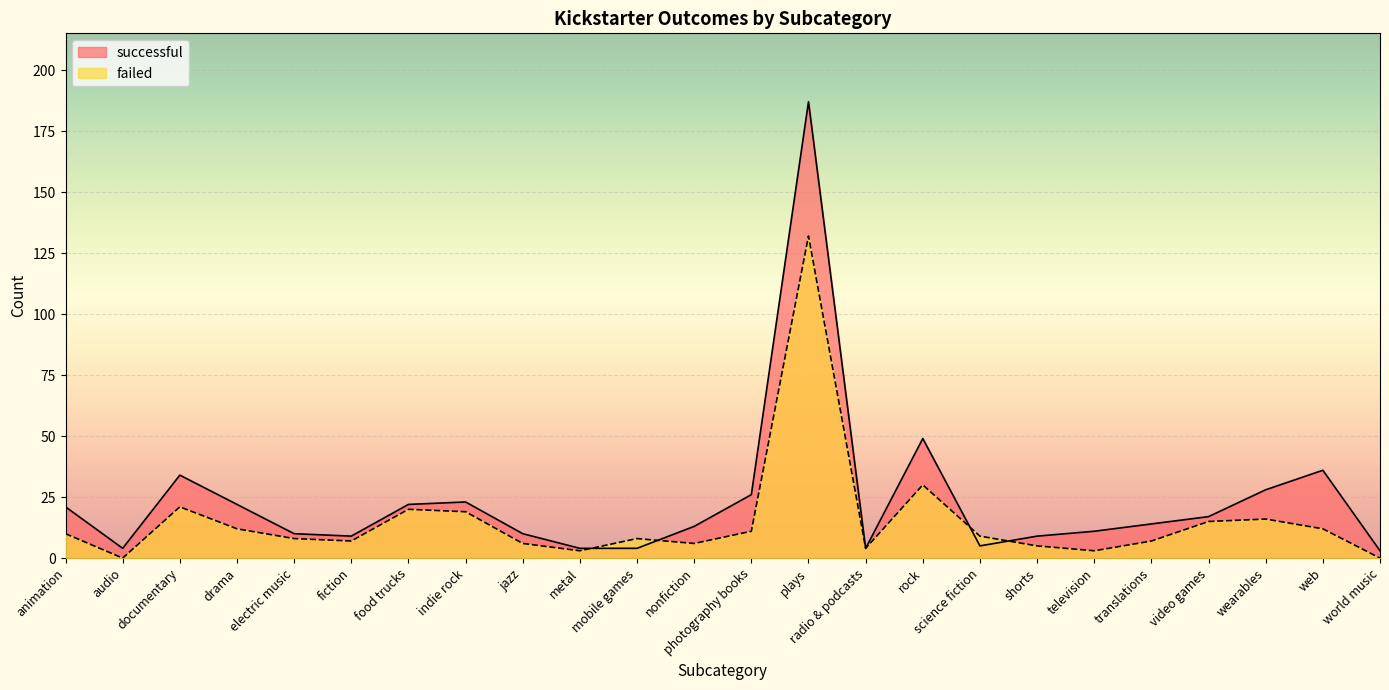

What is the value of the failed point at the 19th from the left?

3